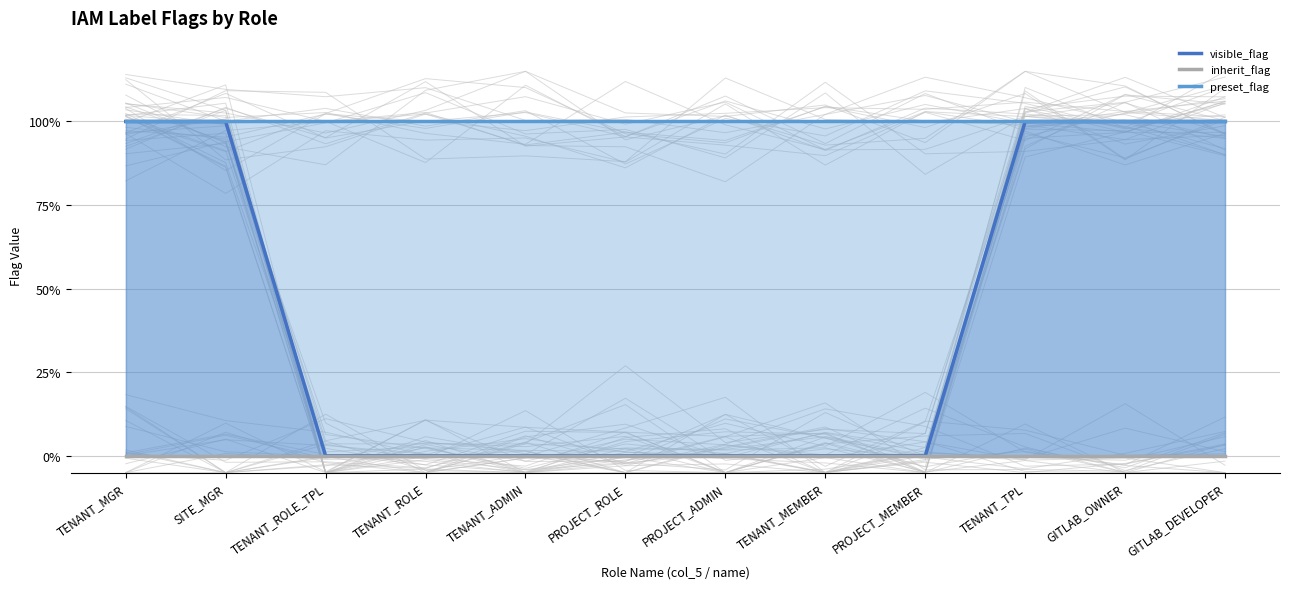

At GITLAB_OWNER, list the series in order from largest to smallest.

visible_flag, preset_flag, inherit_flag